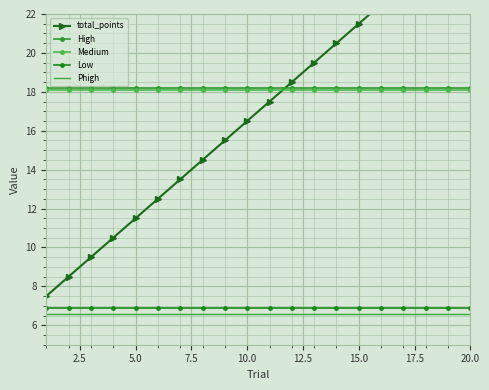

List the series in order of their peak value, highest first.

total_points, High, Medium, Low, Phigh